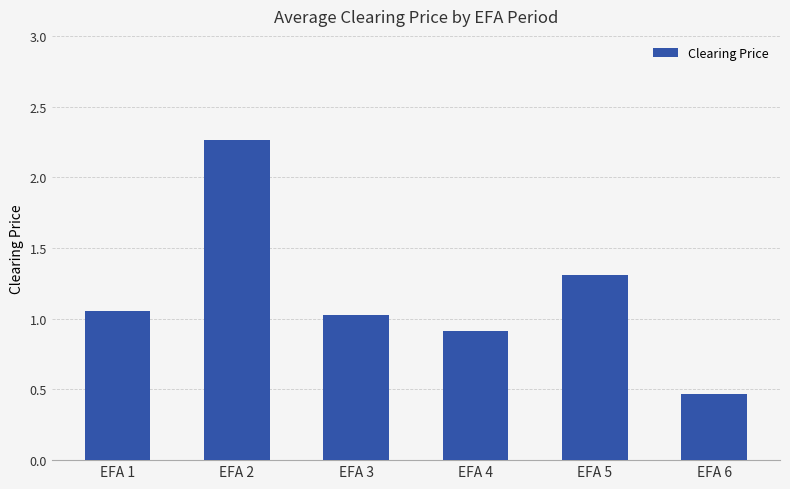

What is the sum of all values?

7.0